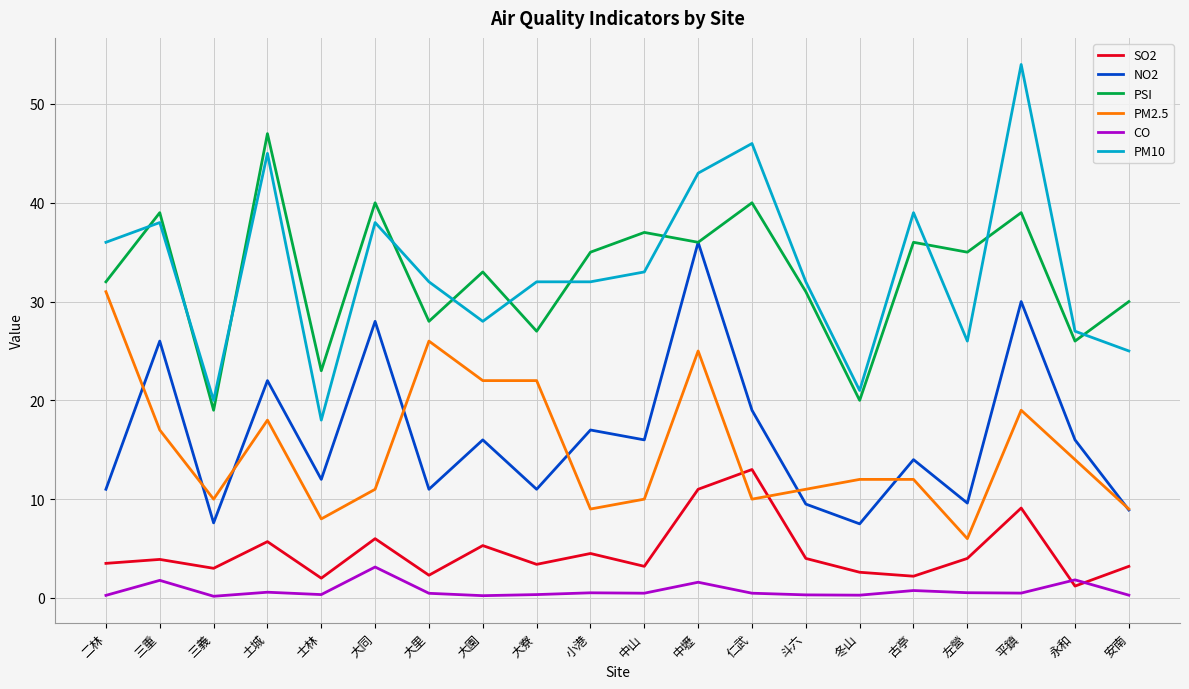

What is the difference between the maximum and minimum values in the CO series?

3.0